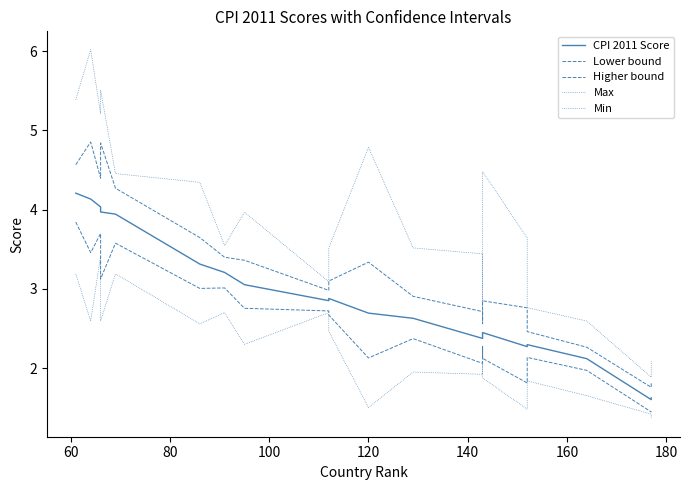

How many values in the Higher bound series exceed 3?

10